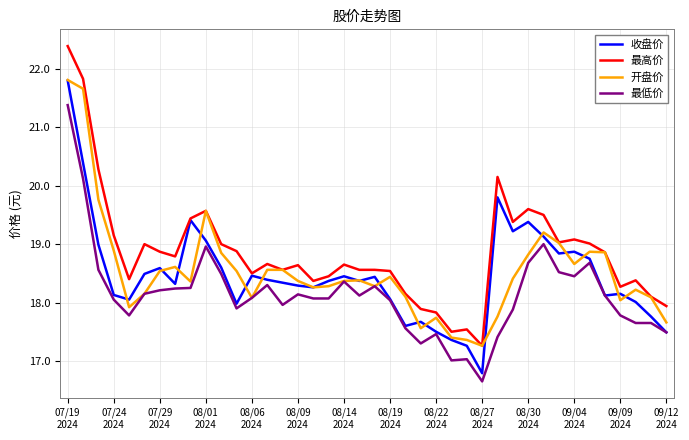

What is the difference between the maximum and minimum values in the 最高价 series?

5.1